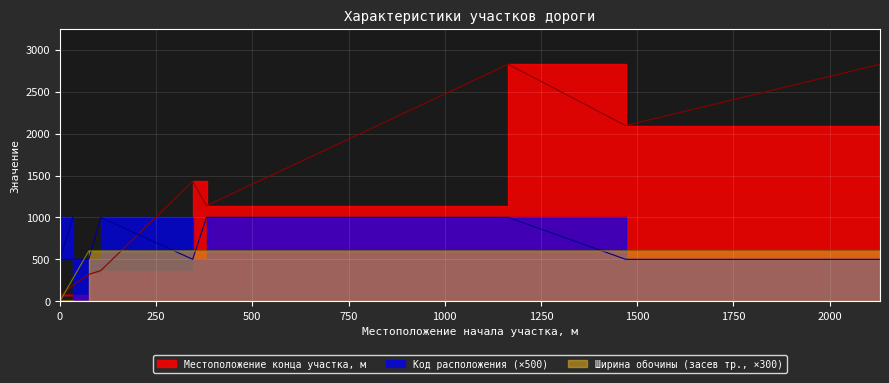

What is the sum of the Ширина обочины, укрепленной засевом тра values at 2131 and 34?

600